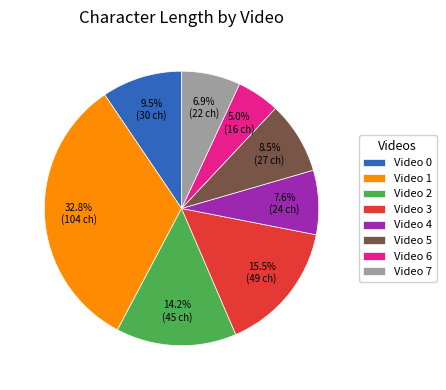

Do Video 3 and Video 4 together represent more than half of the pie?

No